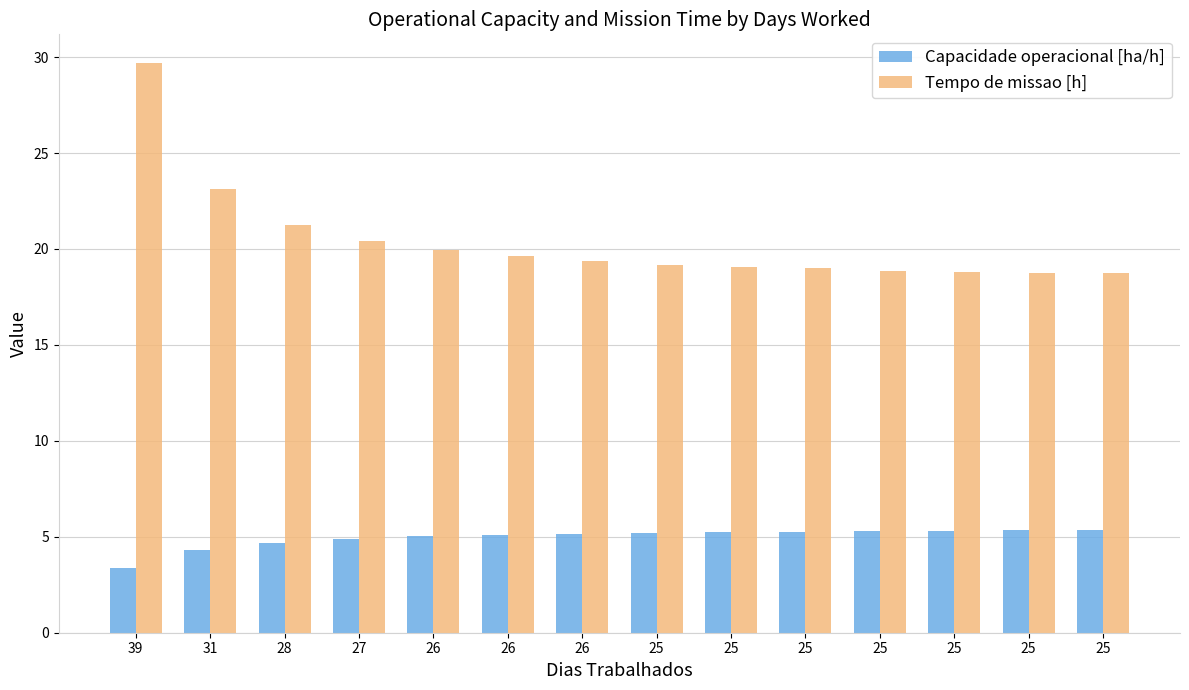

Is it true that Capacidade operacional [ha/h] equals 4.9 at 27?

True